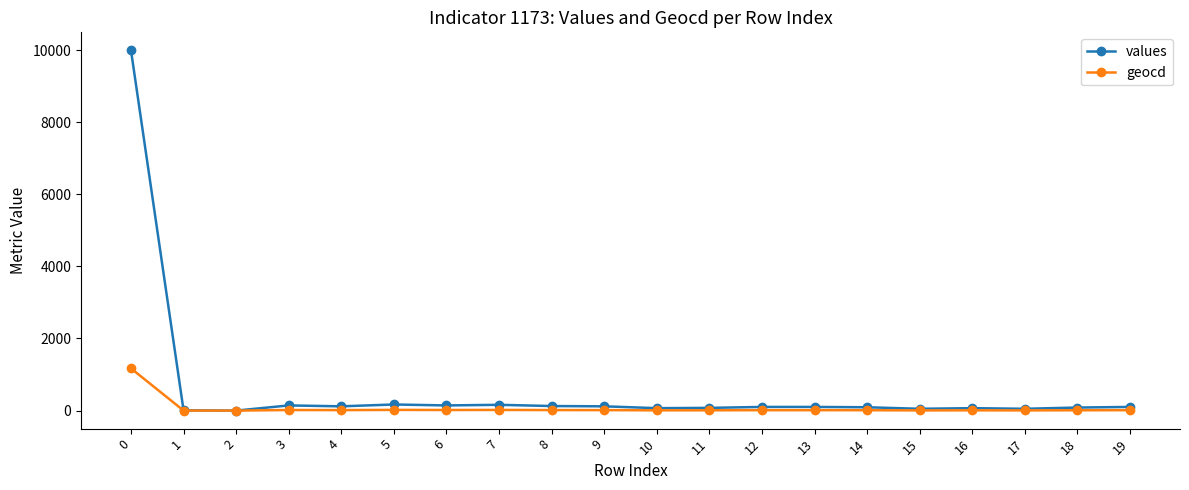

What is the spread (max minus min) of values at 18?

75